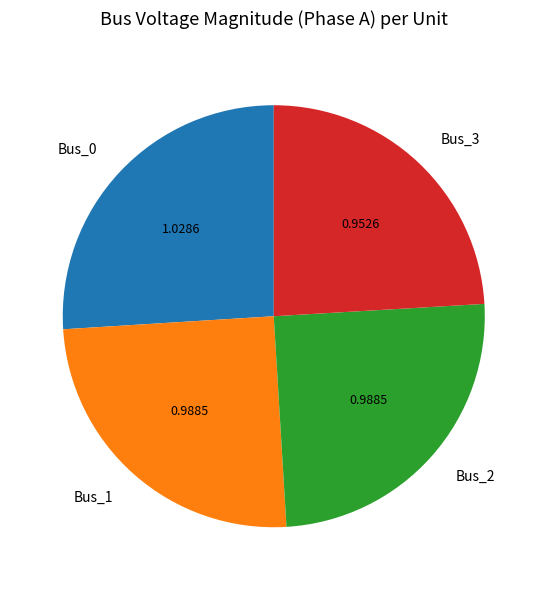

True or false: Bus_2 accounts for 30% of the total.

False